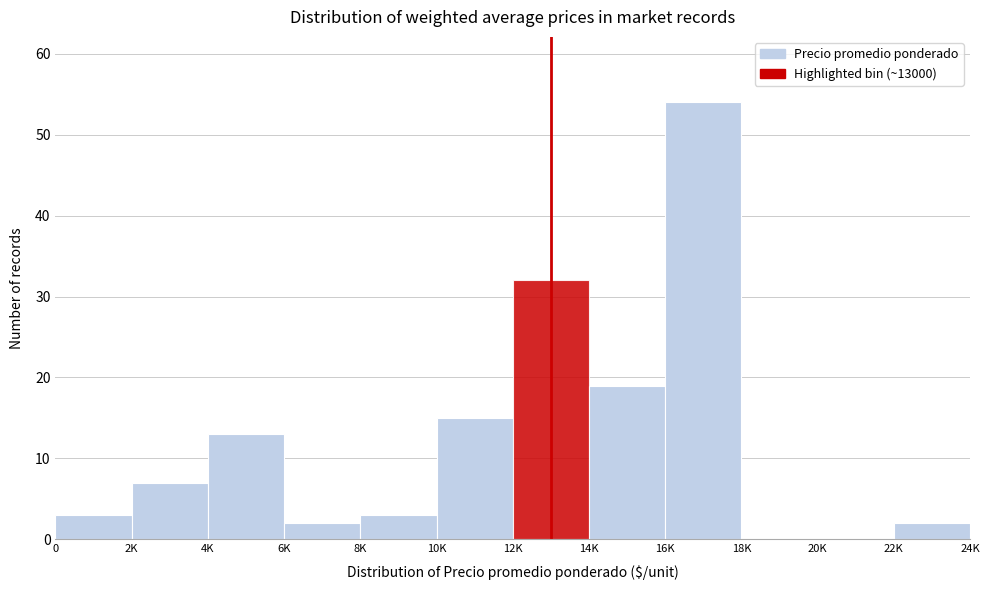

Reading left to right, transcribe all the data shown in this chart.

0=3	2K=7	4K=13	6K=2	8K=3	10K=15	12K=32	14K=19	16K=54	18K=0	20K=0	22K=2